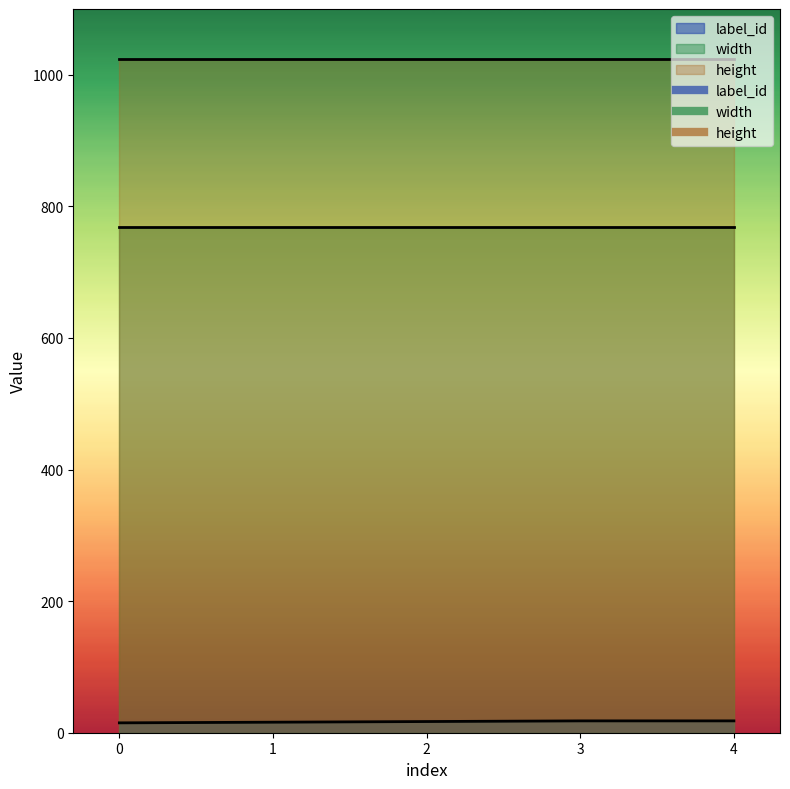

True or false: height has more than 1 points higher than both neighbors.

False